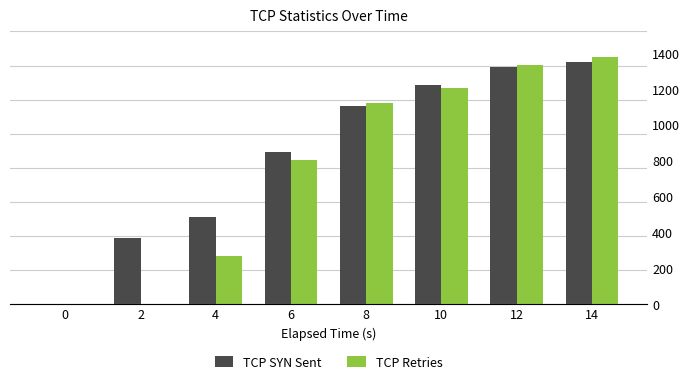

Which series changed the most between 10 and 12?

TCP Retries